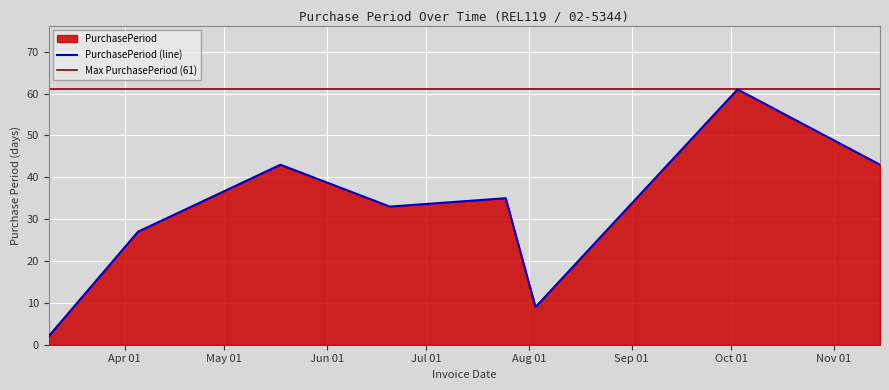

Which category has the highest value across all series?

2017-10-03